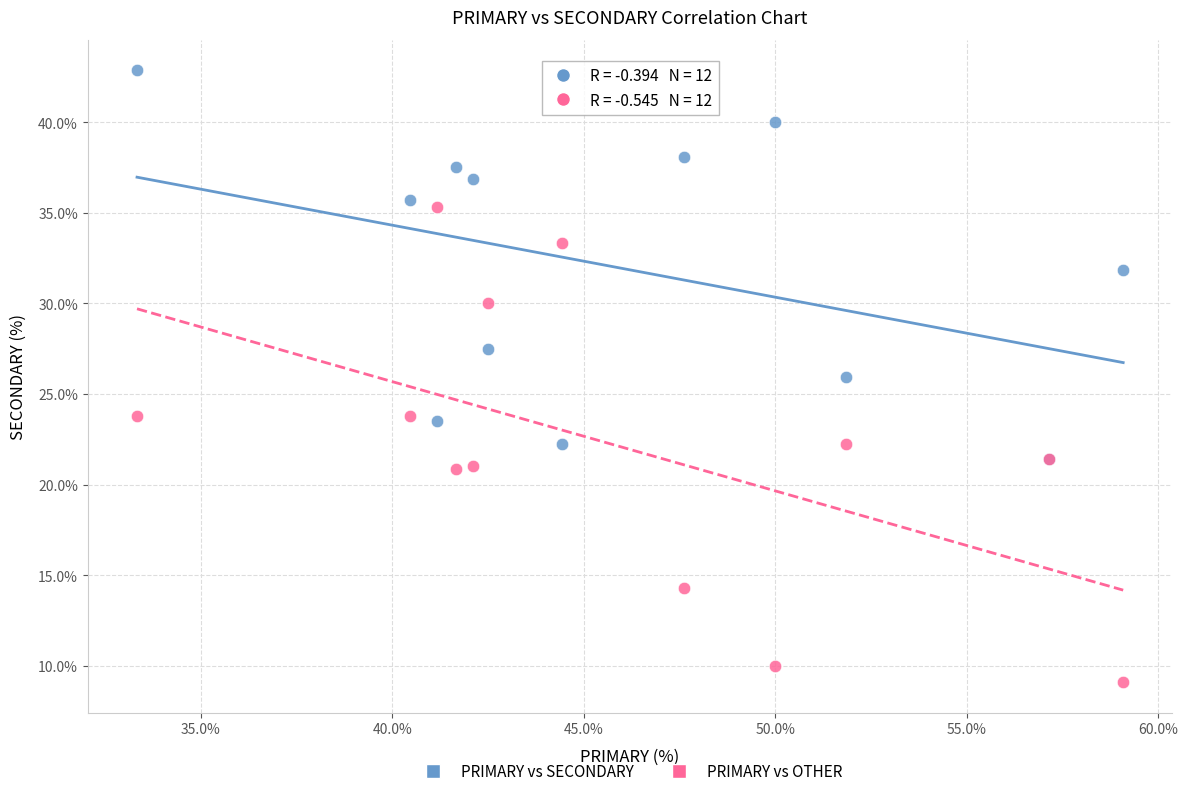

What are all the series names shown in the legend?

PRIMARY vs SECONDARY, PRIMARY vs OTHER